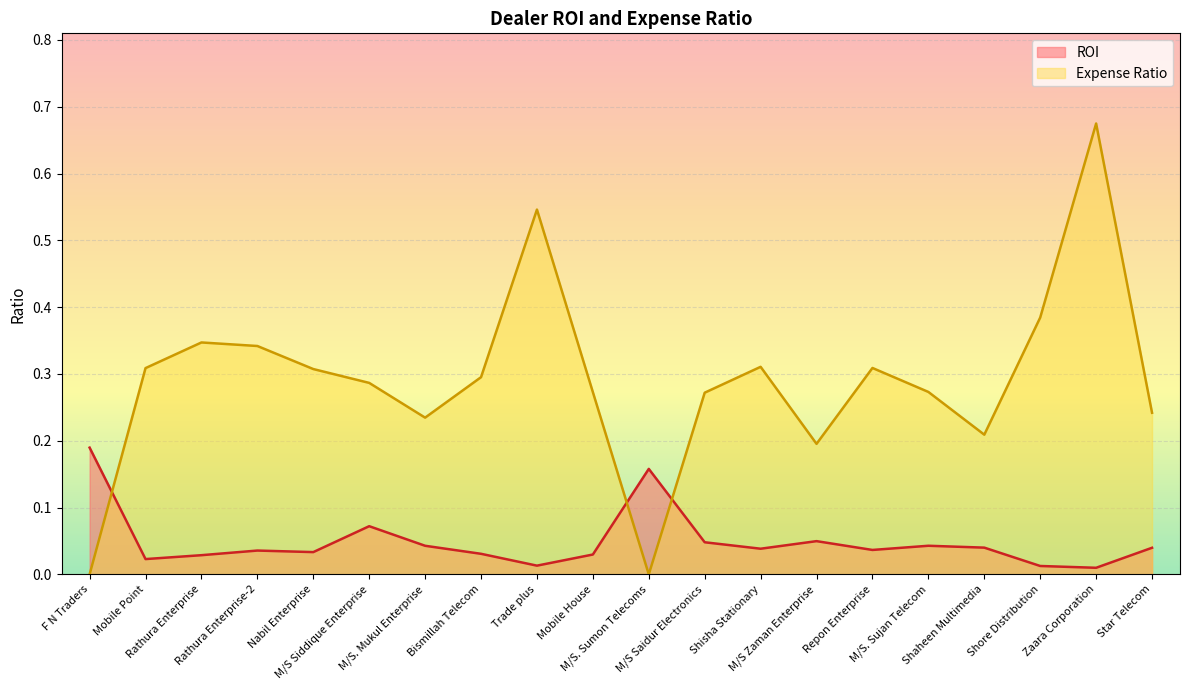

Where do Expense Ratio and ROI first cross each other?

F N Traders and Mobile Point